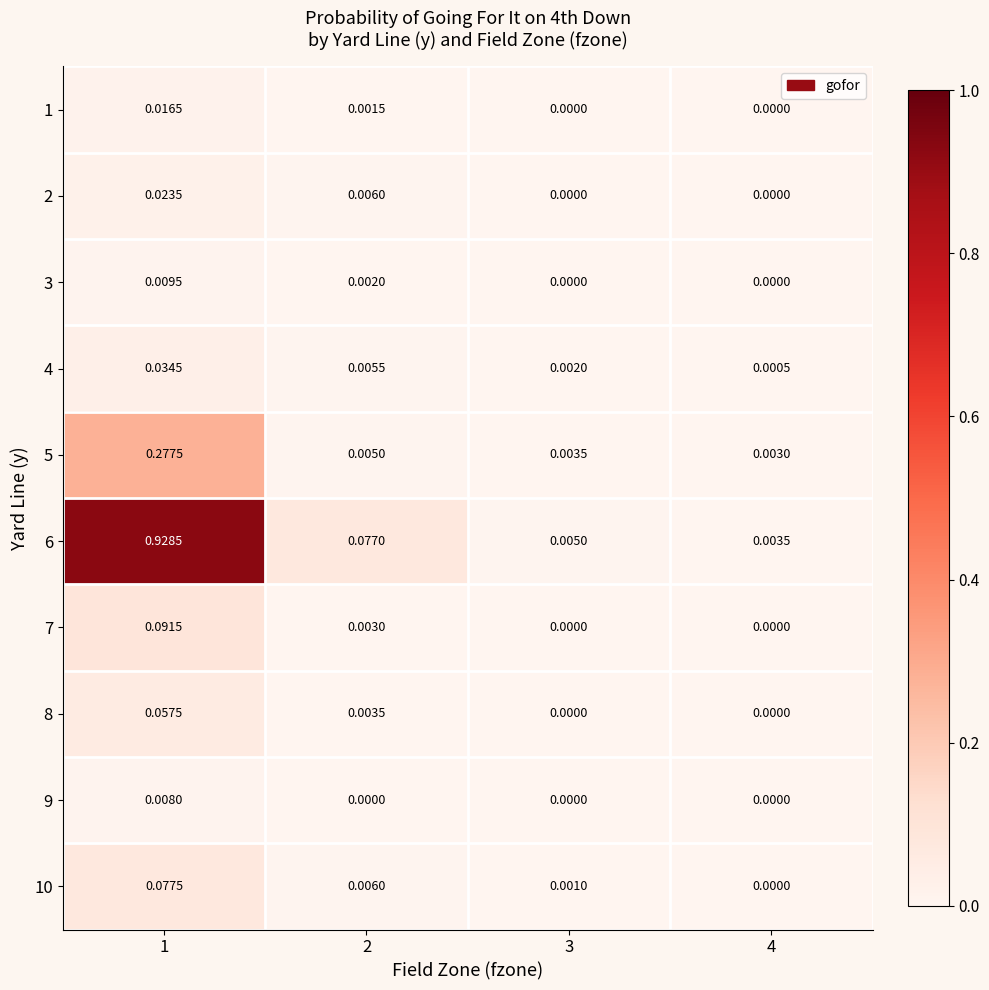

Which series changed the most between 1 and 3?

6